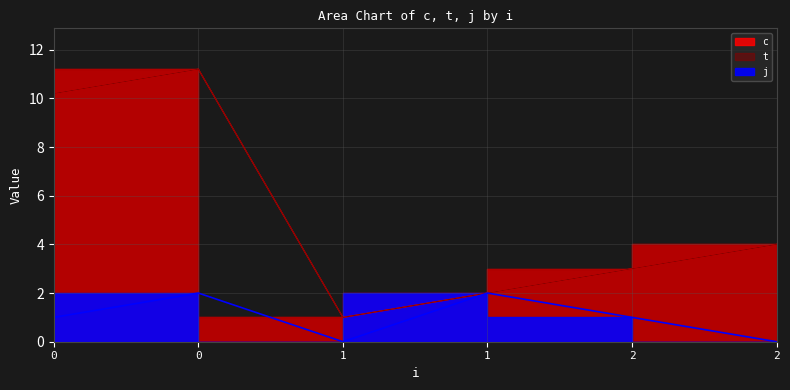

Is it true that c equals 1.6 at 1?

False